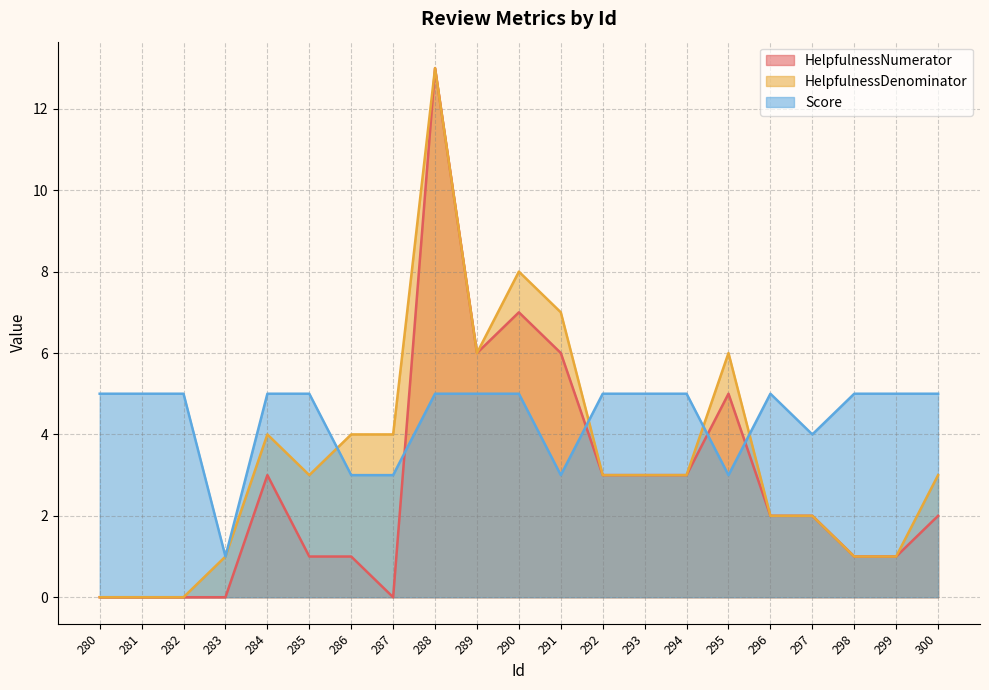

How many values in the HelpfulnessNumerator series are below 2?

9